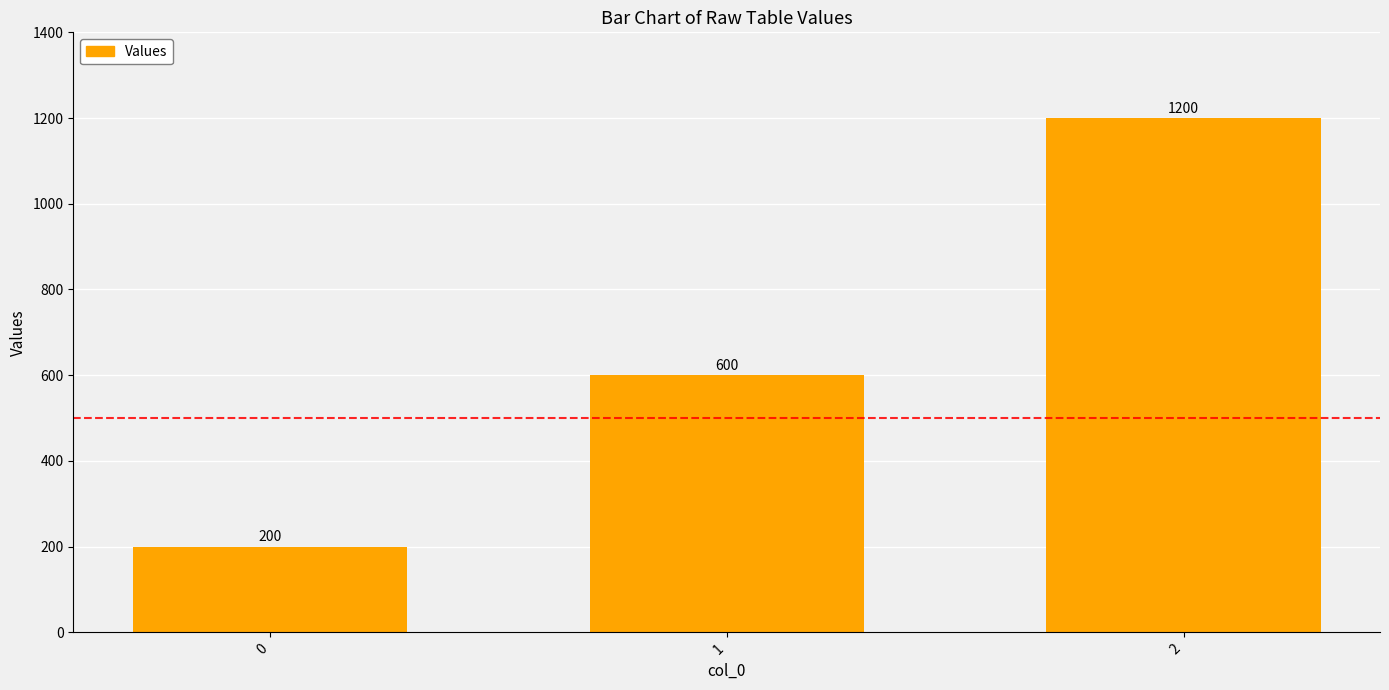

What is the change in value from 0 to 2?

+1000